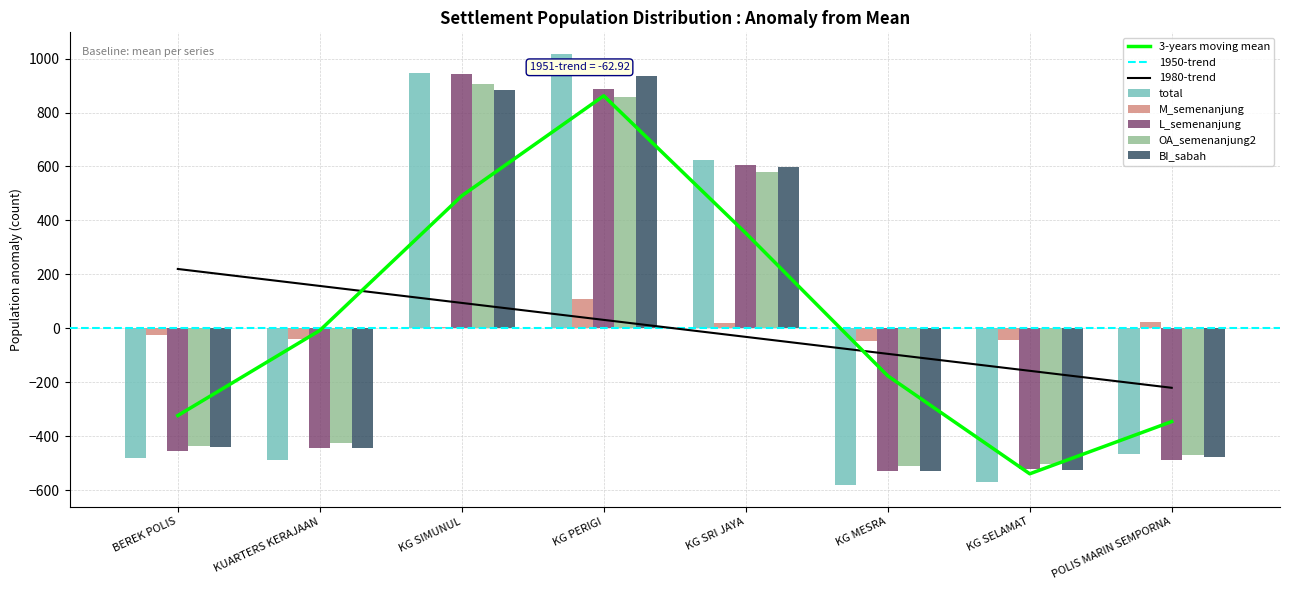

What position from the left is BEREK POLIS?

1